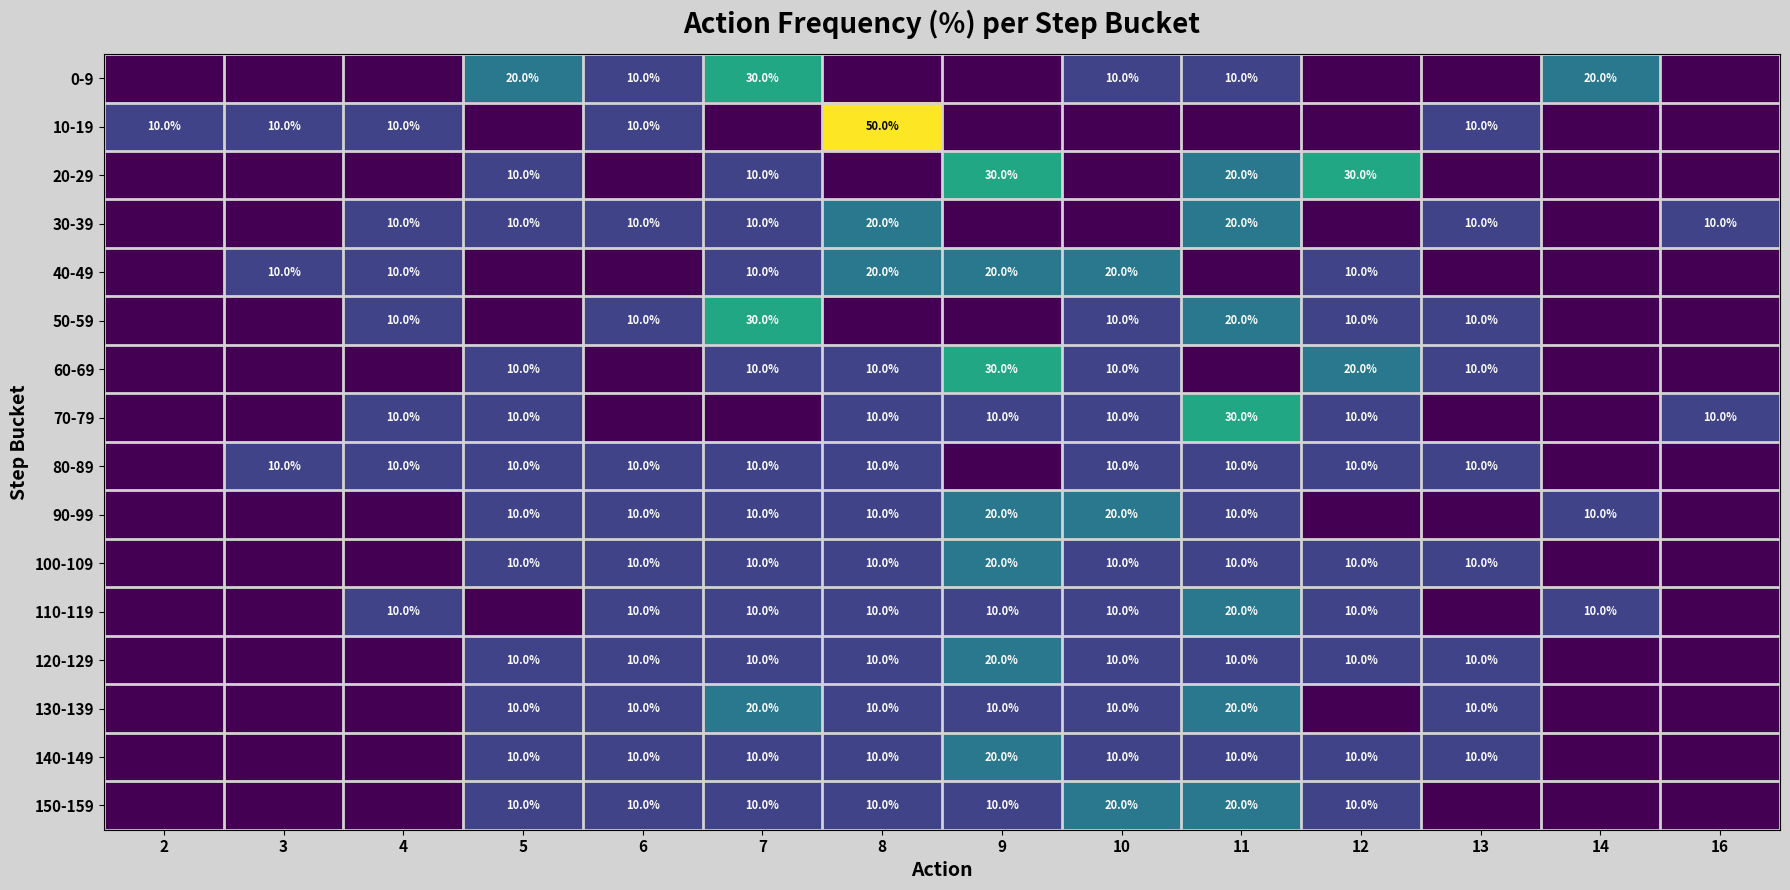

What is the highest value of the 70-79 series?

30